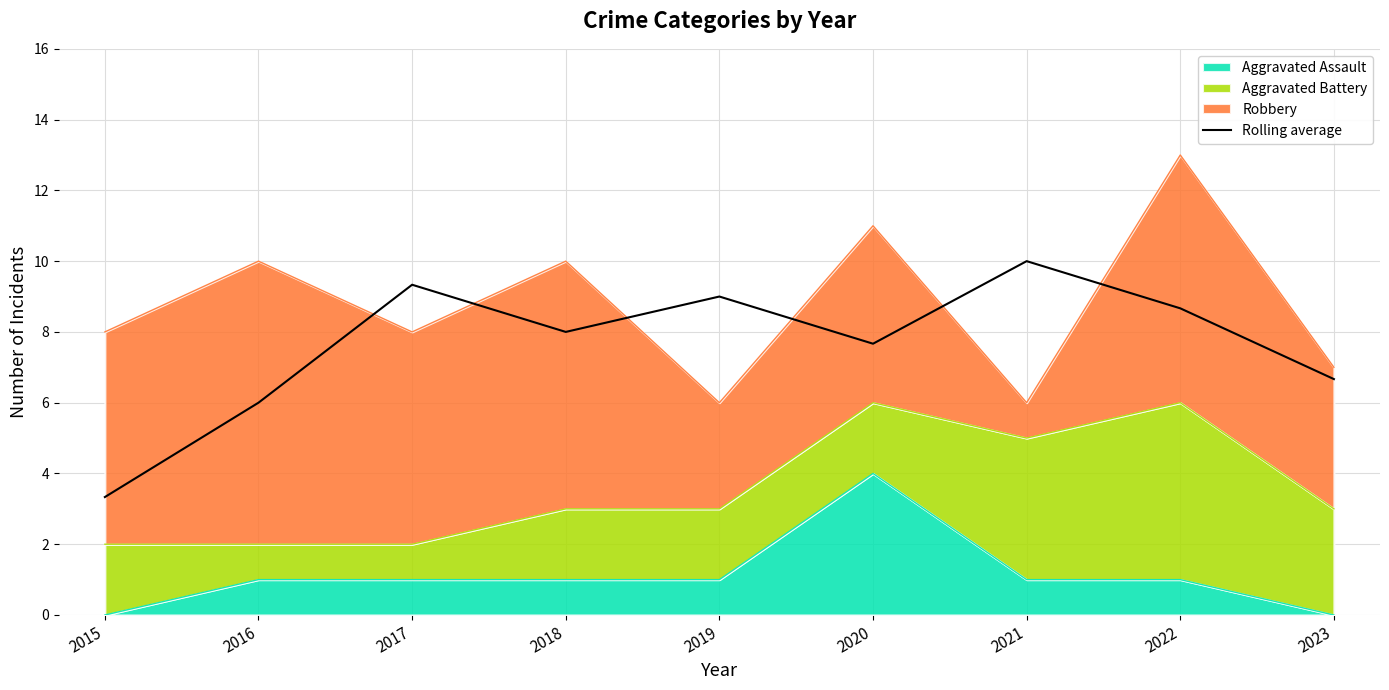

Does the chart display data point markers on the line(s)?

No